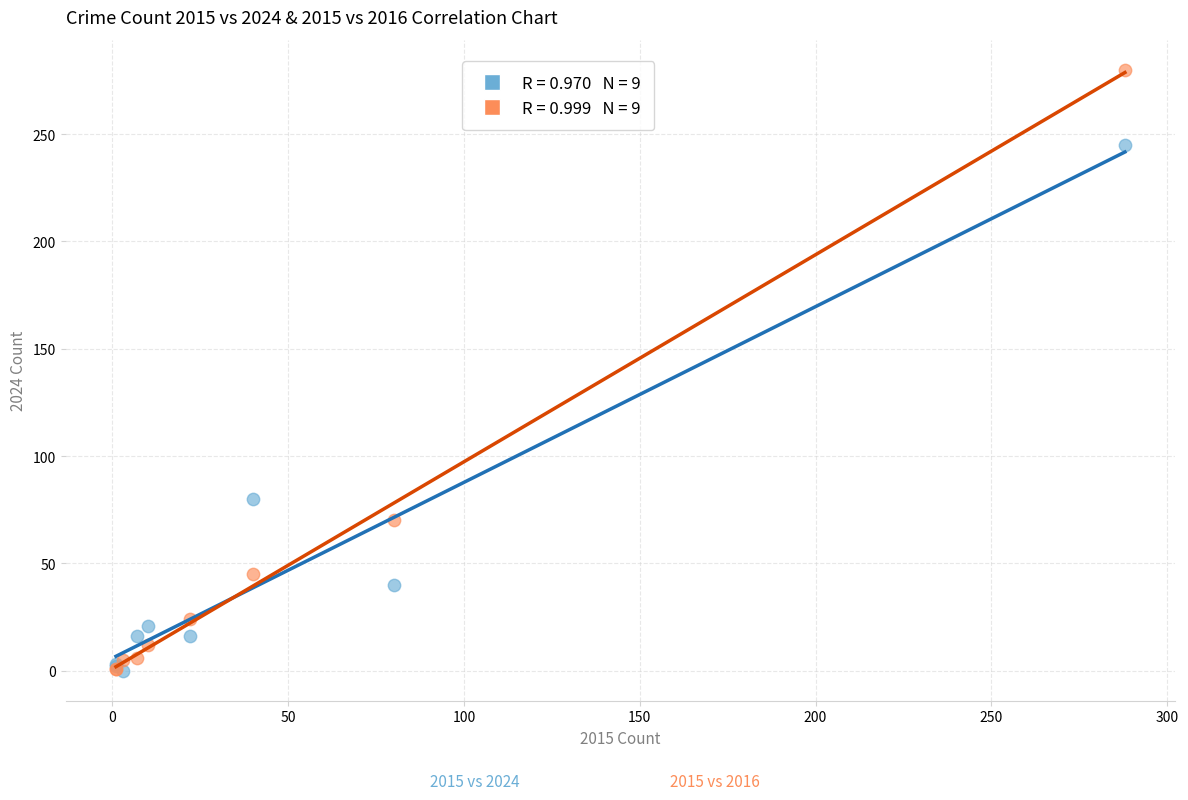

Across all series, what Y value is closest to 140?

80